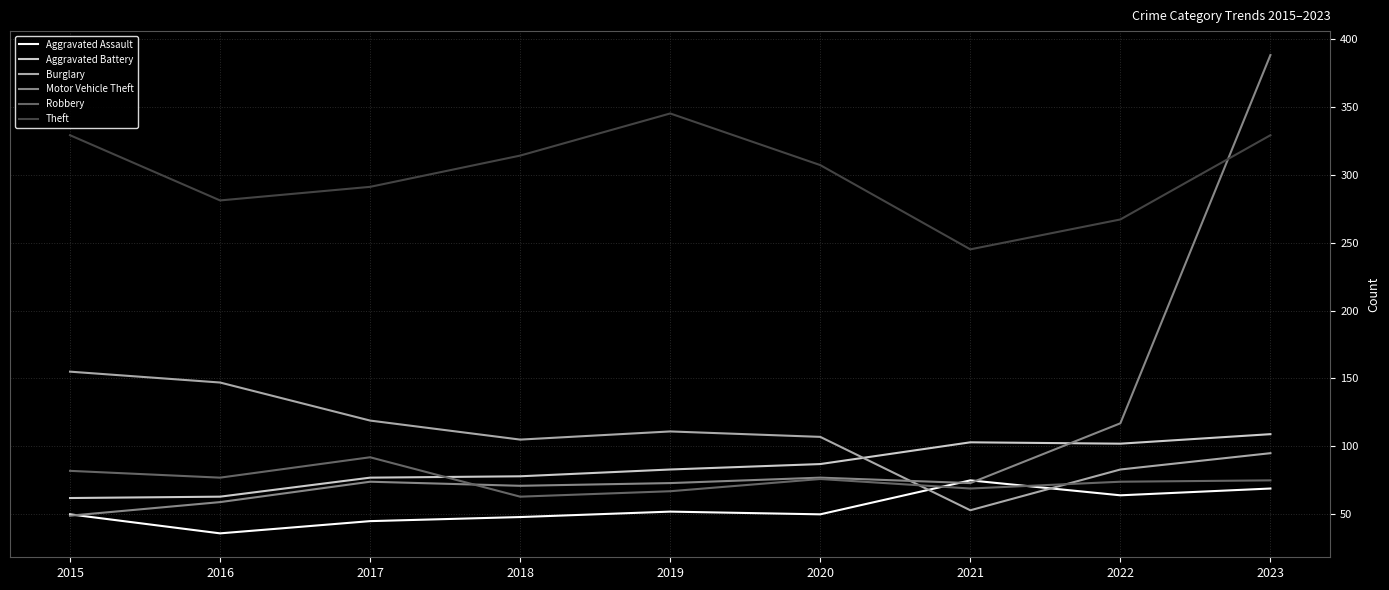

Read the Theft value at 2017, to the nearest 10.

290